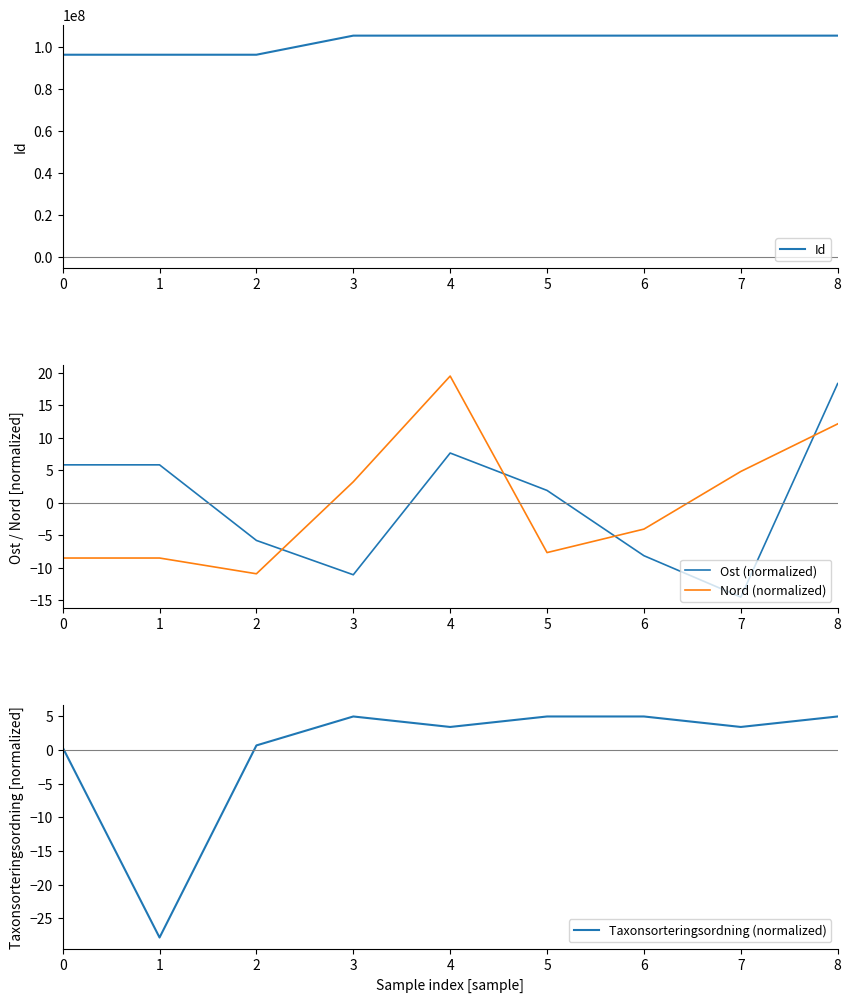

How many interior local valleys does the Ost (normalized) series have?

2